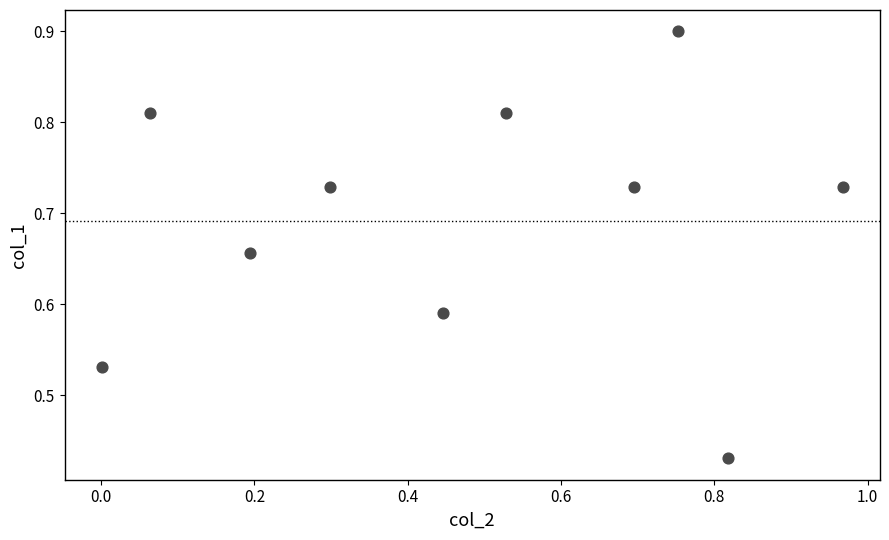

What is the range of X values (max minus min)?

1.0